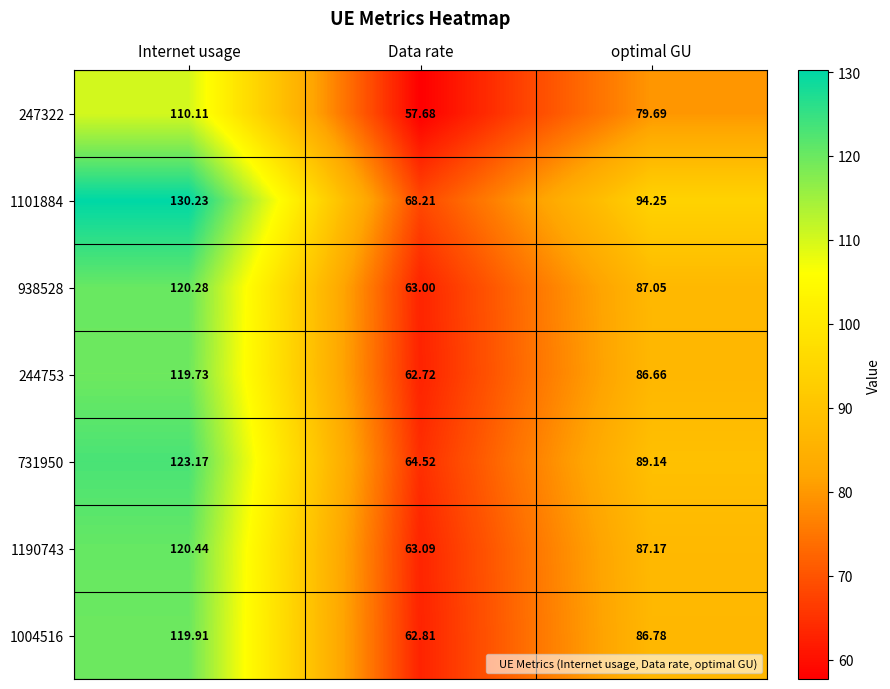

At which category is the sum across all series the highest?

Internet usage